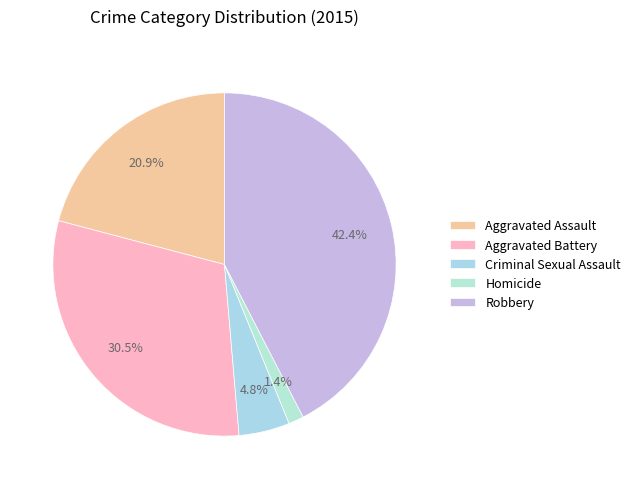

True or false: Robbery accounts for 50% of the total.

False